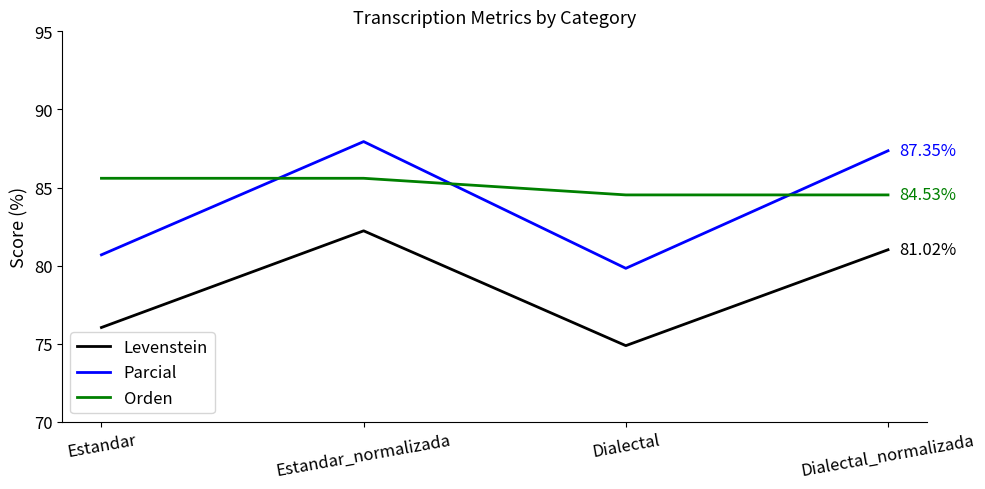

What is the difference between the highest and lowest values at Estandar?

9.6